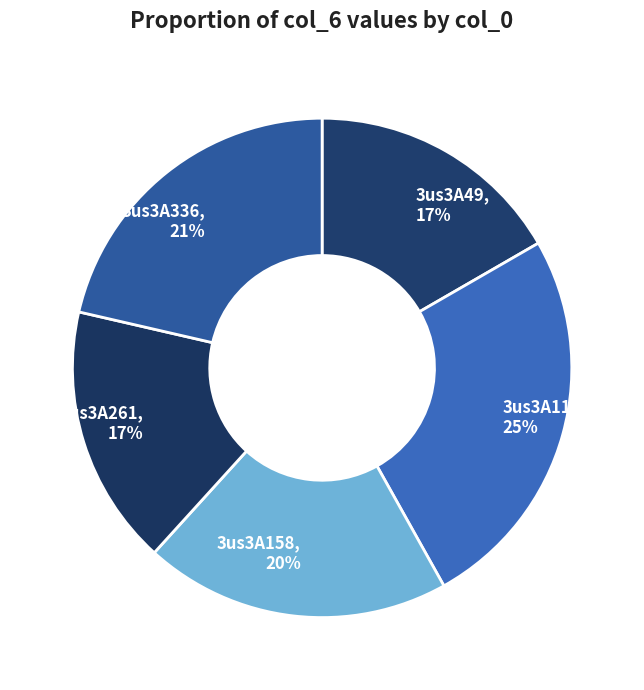

Count the number of slices in the pie.

5